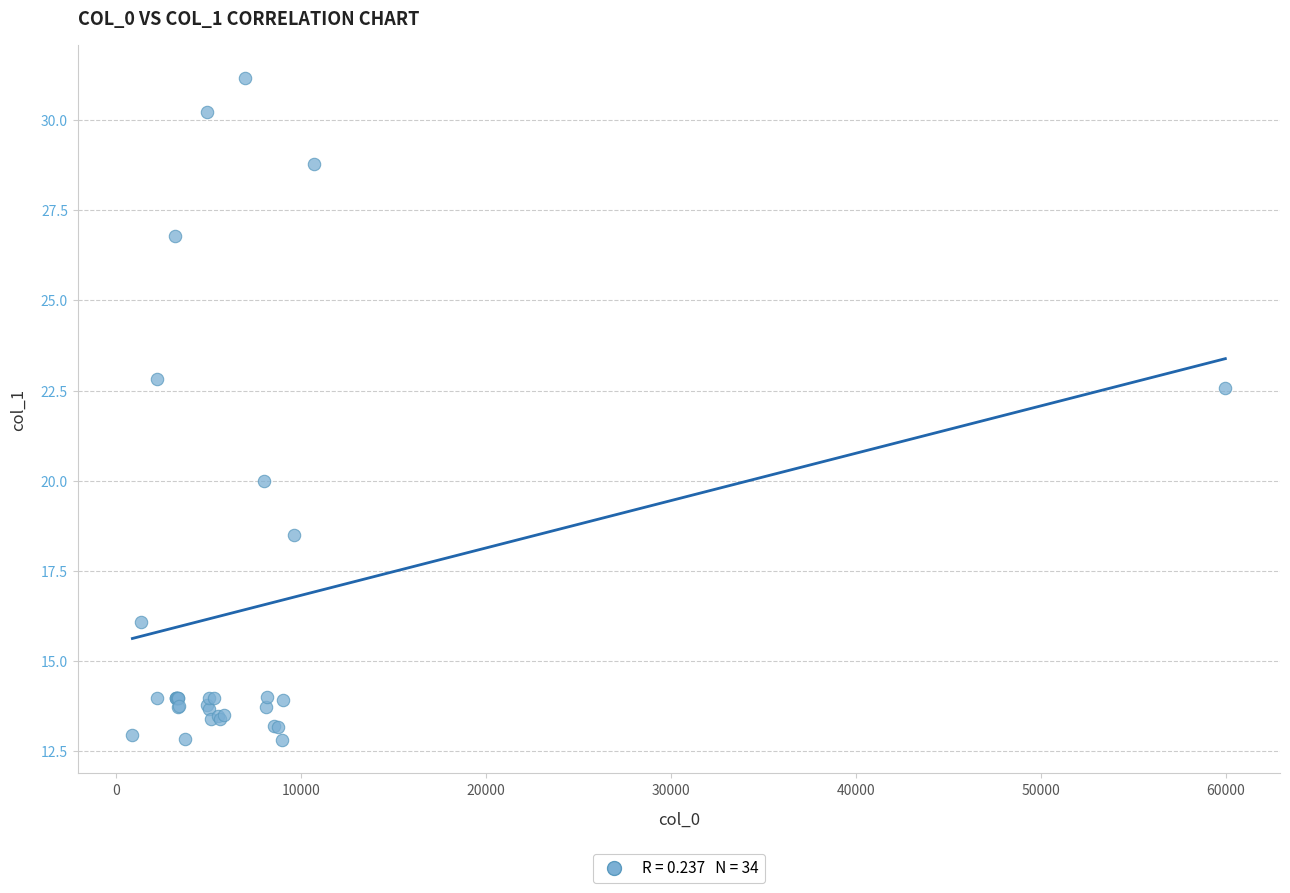

What Y value in the scatter plot is closest to 21?

20.0